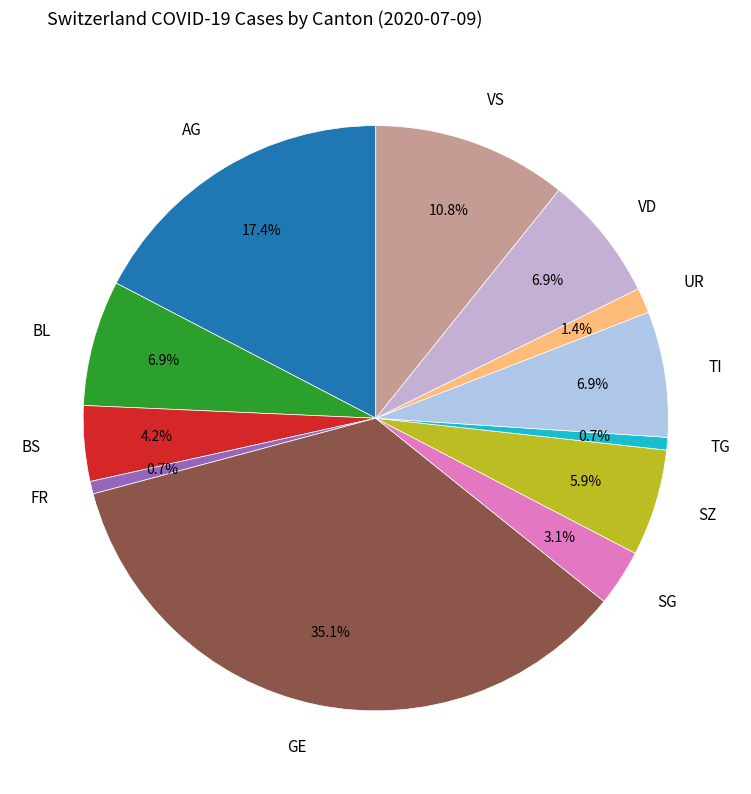

Combined, do BS and SZ account for over 50%?

No